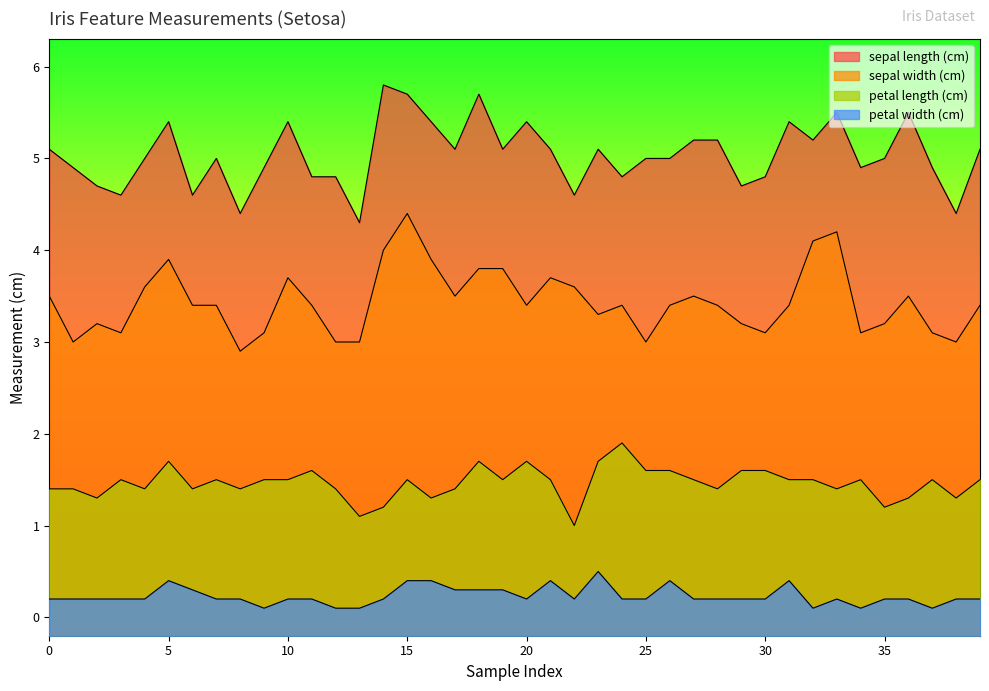

What is the value of the sepal width (cm) point at the 20th from the left?

3.8